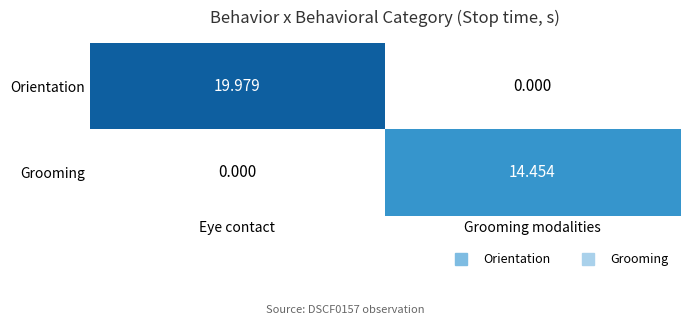

Between Eye contact and Grooming modalities, which series saw the biggest shift?

Orientation